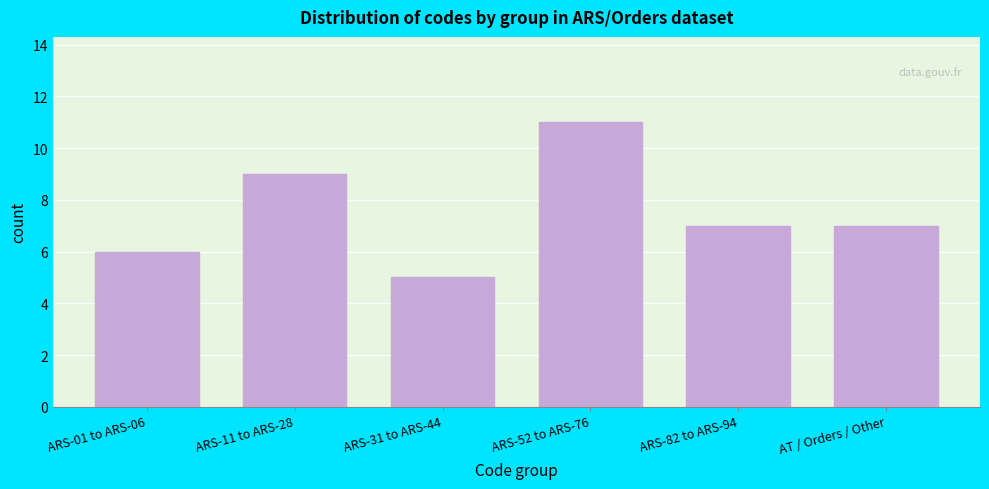

Reading left to right, extract all data points from this chart.

6	9	5	11	7	7